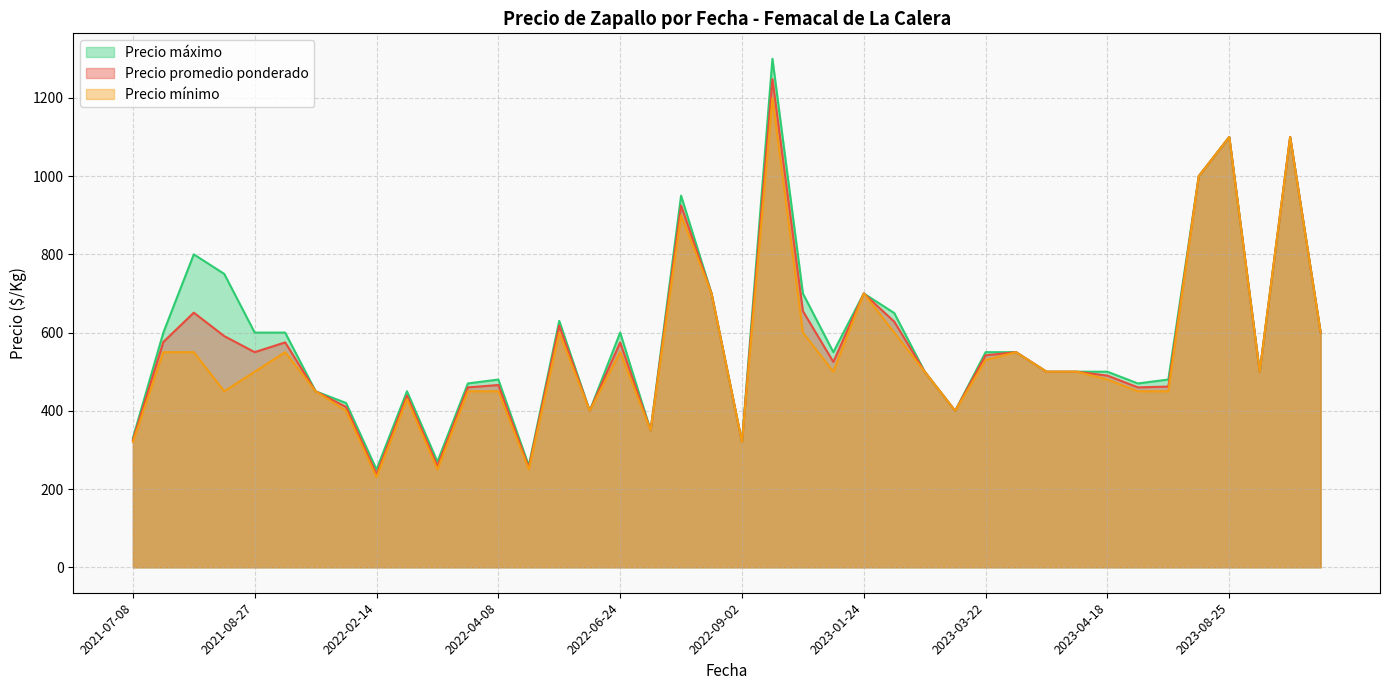

List the series in order of their overall mean, lowest first.

Precio mínimo, Precio promedio ponderado, Precio máximo